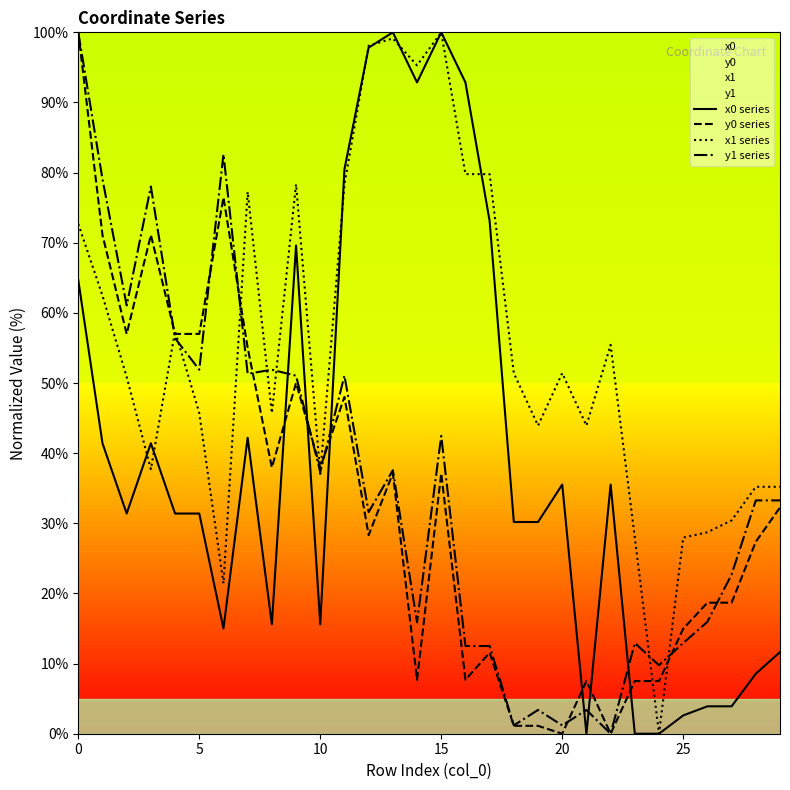

Reading right to left, what are all the values shown in this chart?

x0 series: 11.6	8.6	3.9	3.9	2.6	0.0	0.0	35.5	0.0	35.5	30.2	30.2	73.1	92.9	100.0	92.9	100.0	97.8	80.5	15.6	69.6	15.6	42.2	15.0	31.4	31.4	41.4	31.4	41.4	64.7
y0 series: 32.3	27.4	18.7	18.7	15.0	7.5	7.5	0.0	7.5	0.0	1.1	1.1	11.6	7.7	37.1	7.7	37.1	28.3	48.0	38.0	50.0	38.0	55.0	76.5	57.0	57.0	71.1	57.0	71.1	100.0
x1 series: 35.2	35.2	30.4	28.7	28.0	0.0	28.0	55.4	43.9	51.4	43.9	51.4	79.8	79.8	100.0	95.3	99.1	98.1	78.3	37.0	78.3	45.7	77.3	21.4	45.7	57.4	37.7	50.9	62.5	72.7
y1 series: 33.3	33.3	22.7	16.0	12.9	9.8	12.9	0.0	3.4	1.2	3.4	1.2	12.5	12.5	42.5	15.9	37.6	31.6	51.0	37.3	51.0	51.9	51.3	82.6	51.9	56.4	78.0	61.1	79.1	100.0